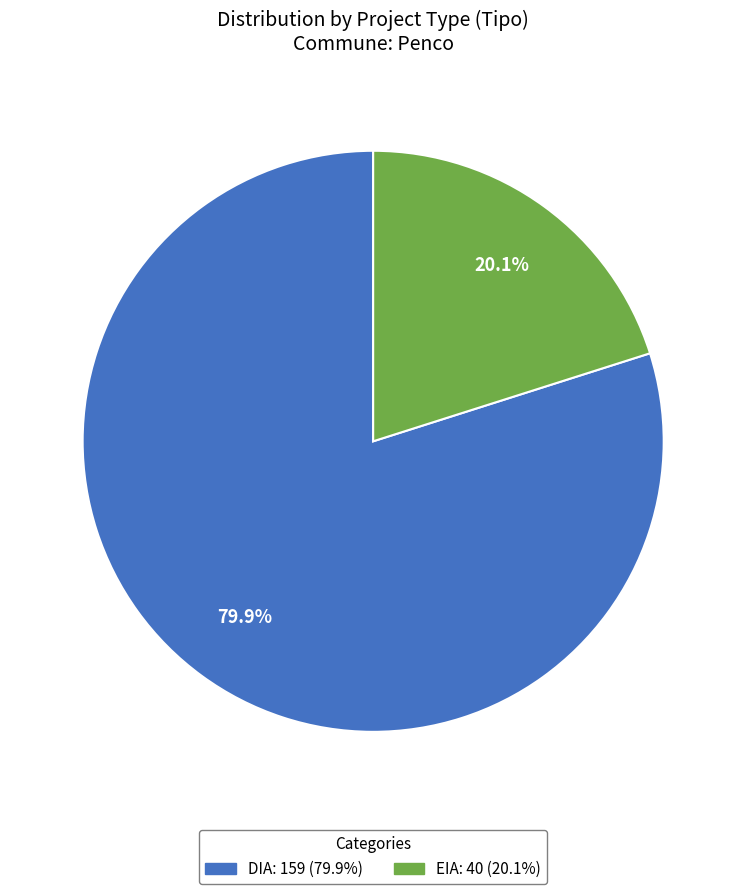

What percentage is the EIA slice, to the nearest percent?

20%